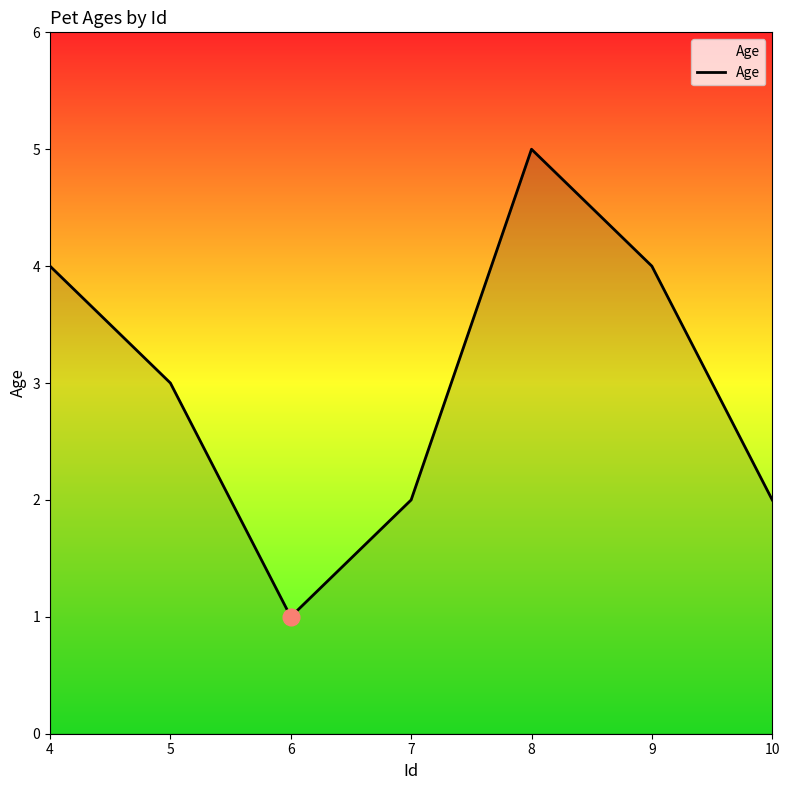

Read the value at 6.

1